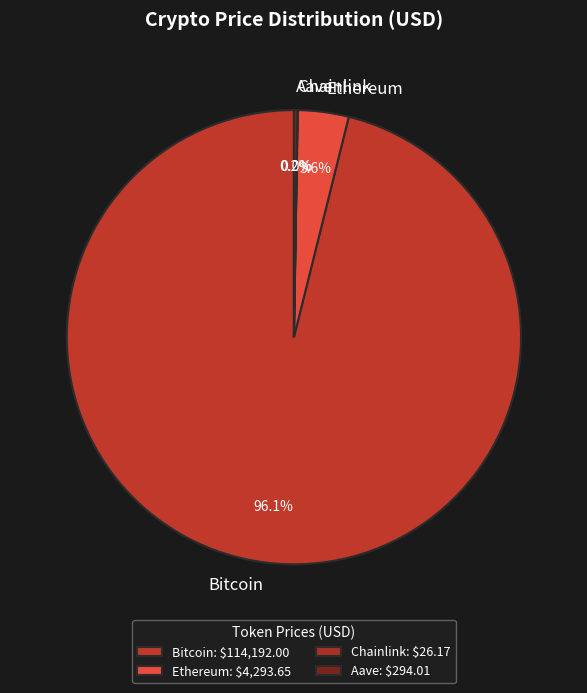

How much of the chart is everything except Ethereum?

96.4%